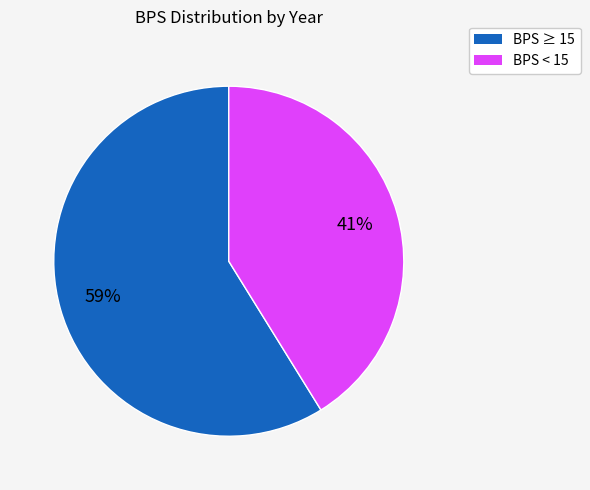

What is the ratio of the value at BPS ≥ 15 to the value at BPS < 15?

1.4